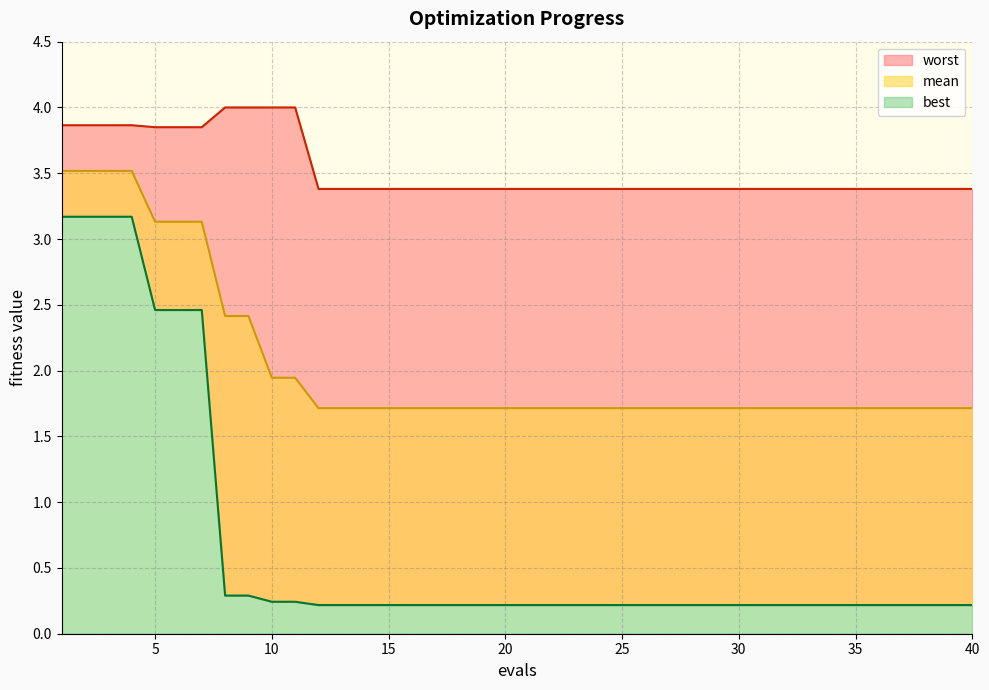

Rank the series at 9 from lowest to highest value.

best, mean, worst